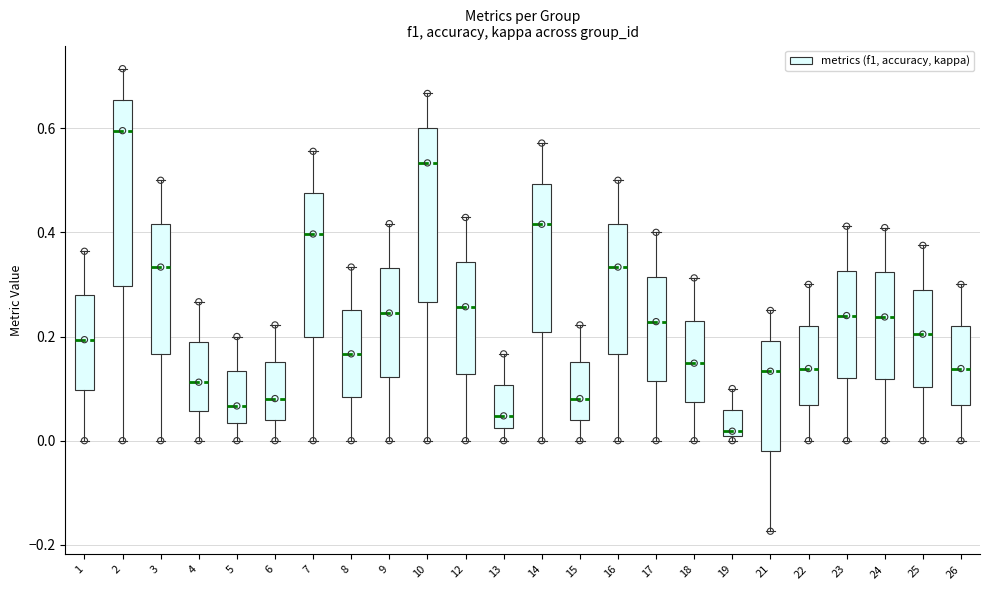

Which box is the tallest, from its lower edge to its upper edge?

2